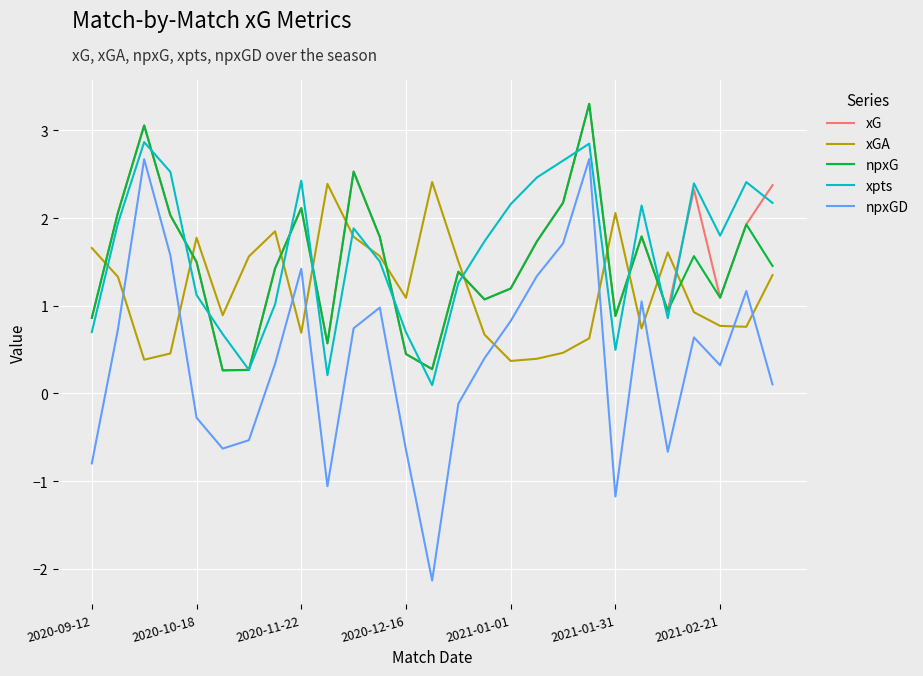

Which series has the widest spread of values?

npxGD